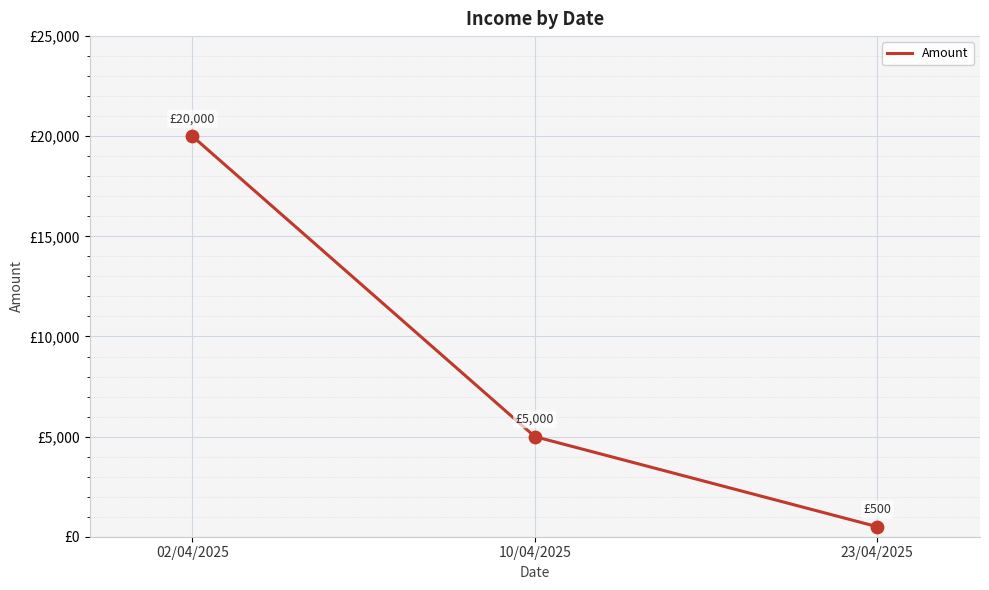

Approximately how many times larger is the value at 23/04/2025 compared to 10/04/2025?

0.1